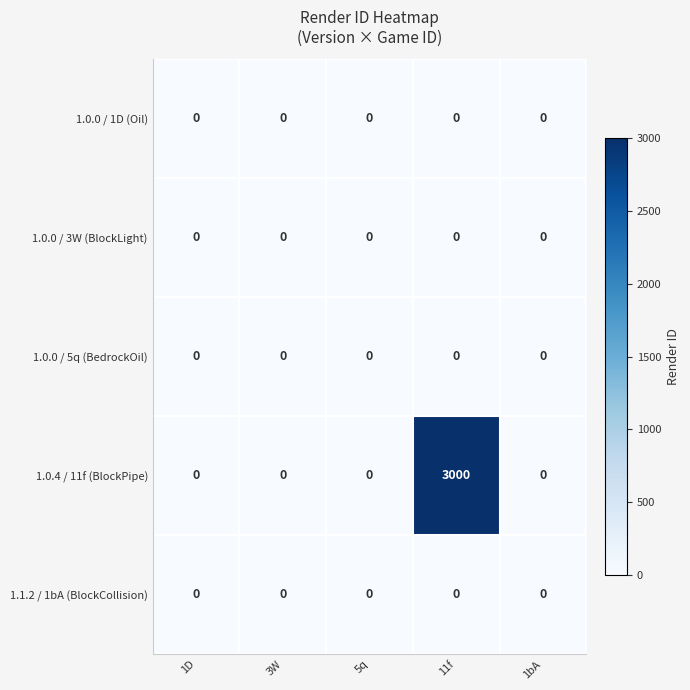

What is the maximum value shown in the chart?

3000